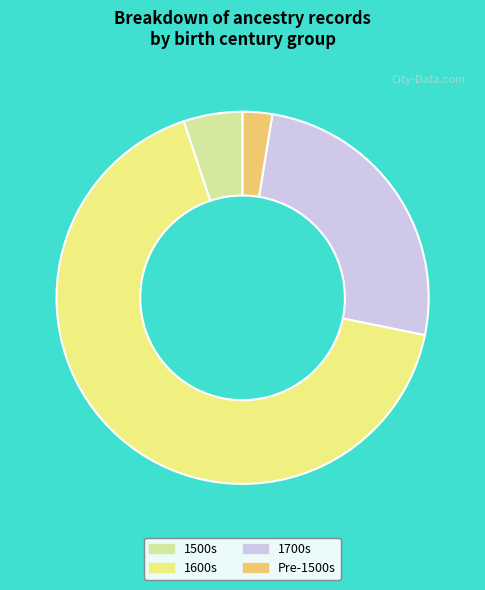

Combined, do 1600s and 1700s account for over 50%?

Yes